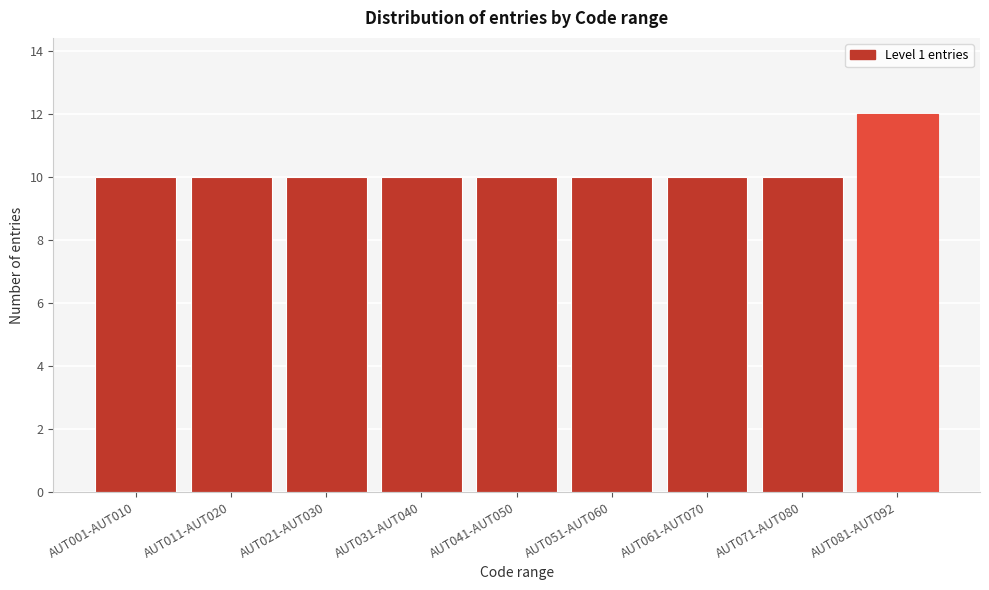

Reading right to left, transcribe all the data shown in this chart.

AUT081-AUT092=12	AUT071-AUT080=10	AUT061-AUT070=10	AUT051-AUT060=10	AUT041-AUT050=10	AUT031-AUT040=10	AUT021-AUT030=10	AUT011-AUT020=10	AUT001-AUT010=10